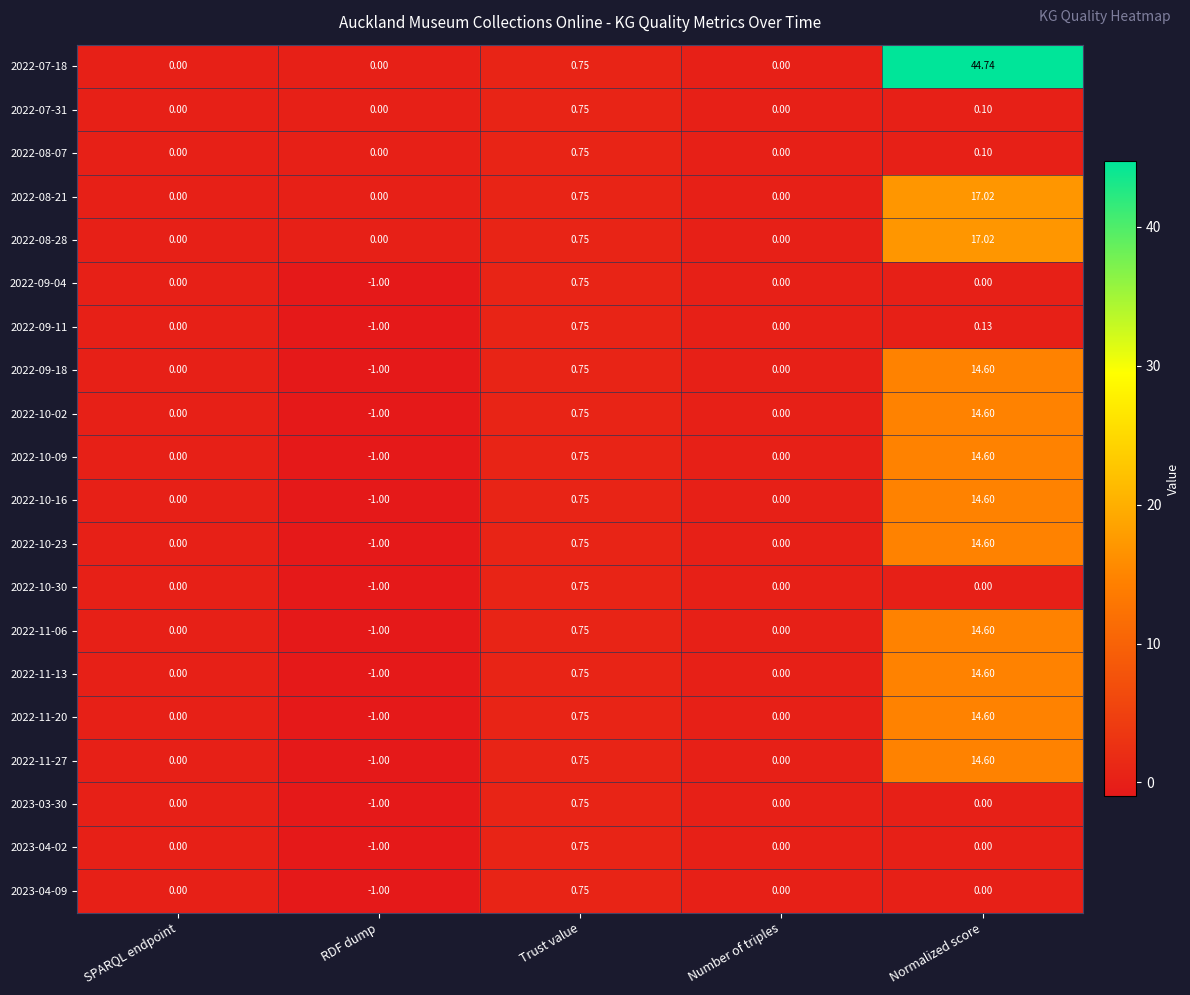

Which category has the highest value across all series?

Normalized score